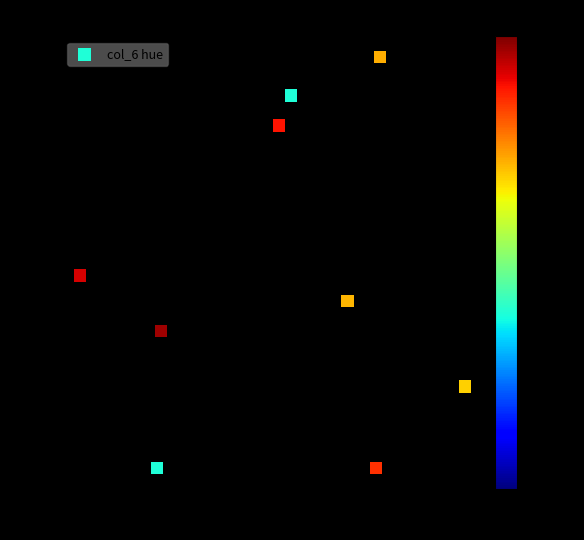

What is the average X value?

55